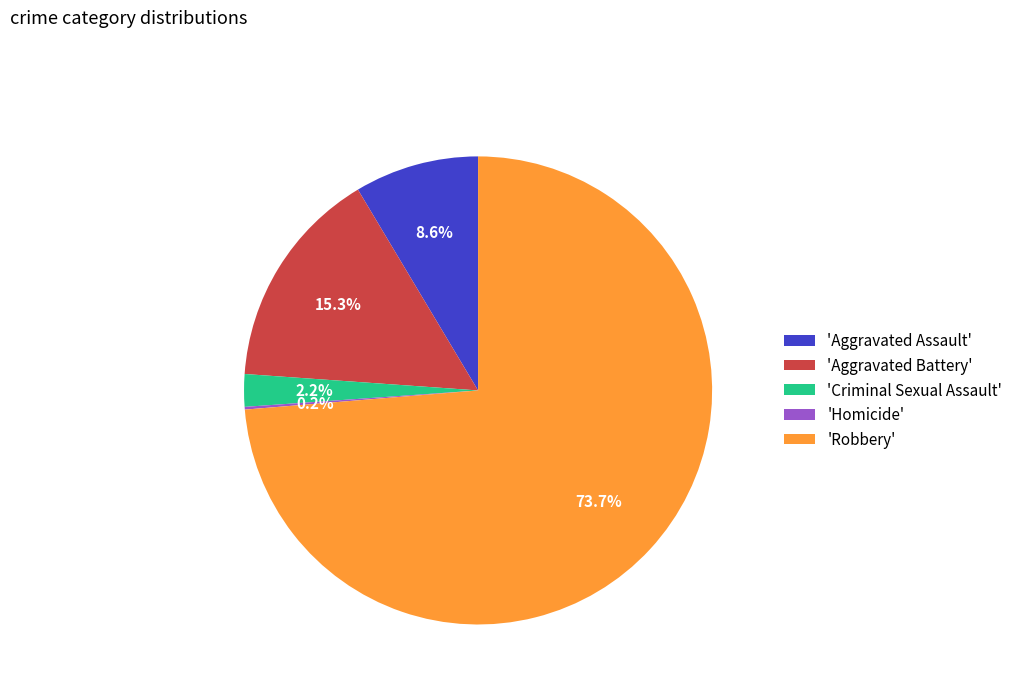

Is the sum of 'Aggravated Assault' and 'Aggravated Battery' greater than half?

No